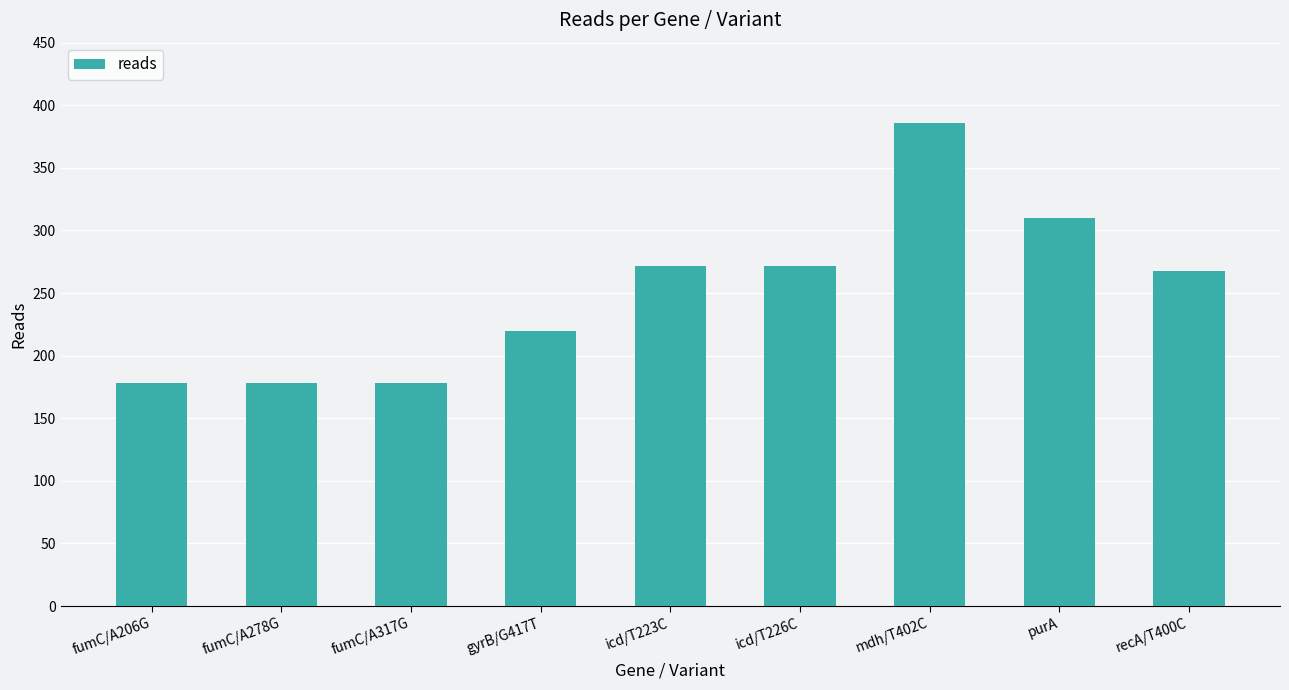

The chart shows a value of 386 at mdh/T402C. True or false?

True